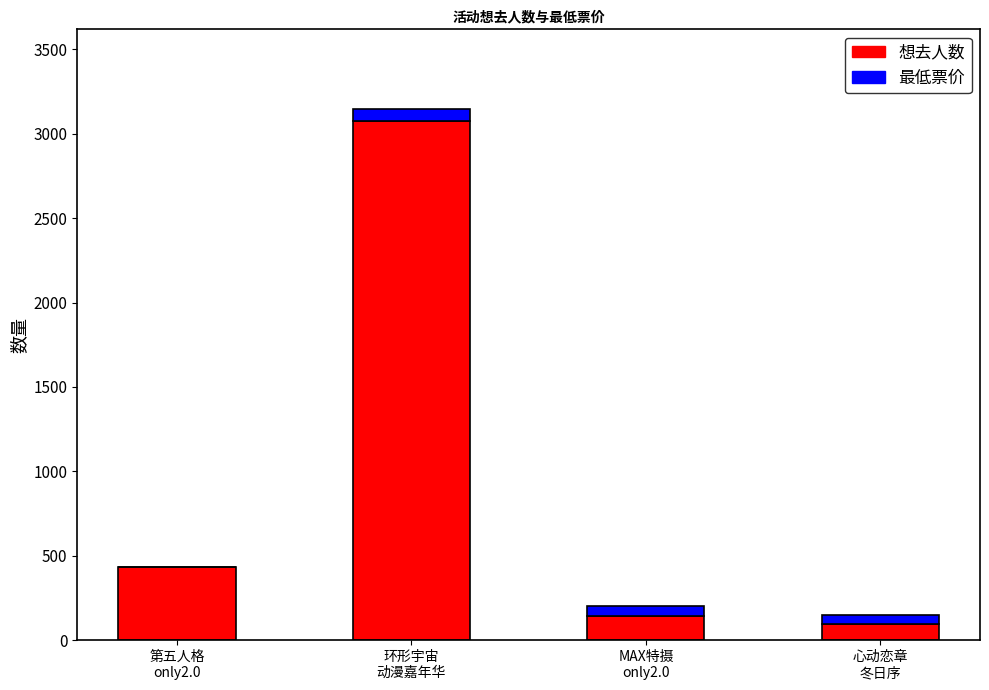

What is the highest value of the 想去人数 series?

3075